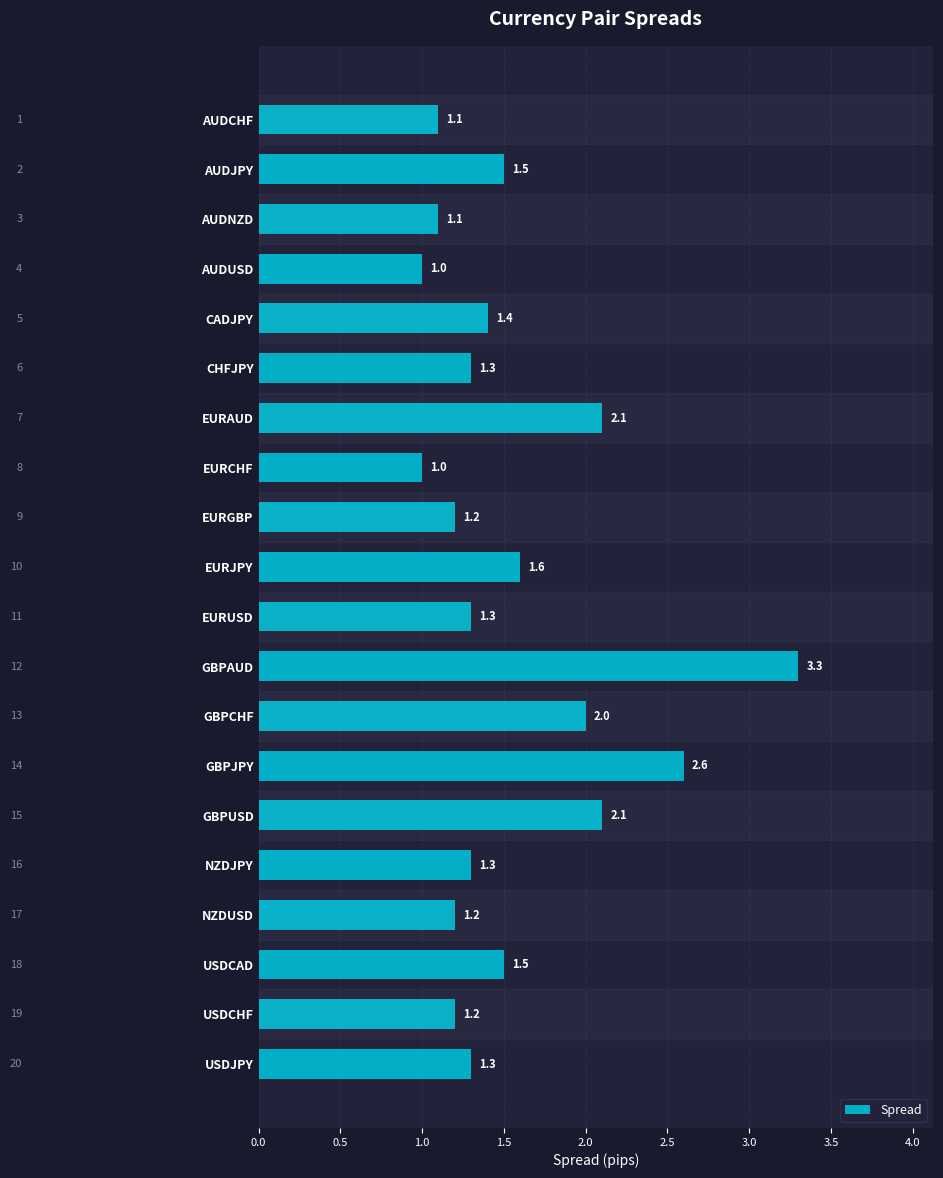

Which category has the highest value across all series?

GBPAUD